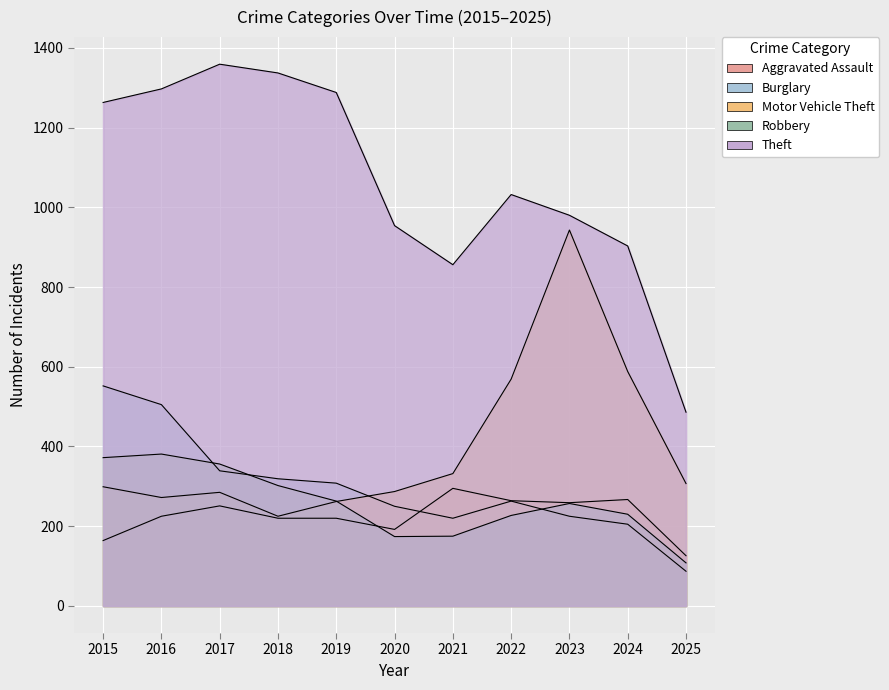

Reading left to right, what are all the values shown in this chart?

Aggravated Assault: 164	225	251	220	220	192	295	264	259	267	126
Burglary: 552	505	339	319	308	250	220	263	225	205	87
Motor Vehicle Theft: 299	272	285	225	262	287	332	569	943	588	307
Robbery: 372	381	356	302	263	174	175	227	257	230	108
Theft: 1263	1297	1359	1337	1288	954	856	1032	980	903	486